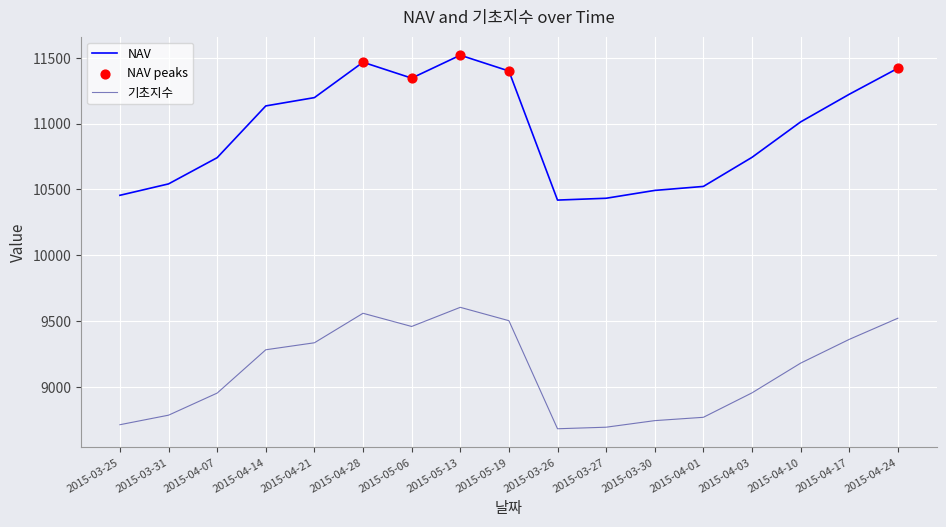

At which category is the sum across all series the highest?

2015-05-13